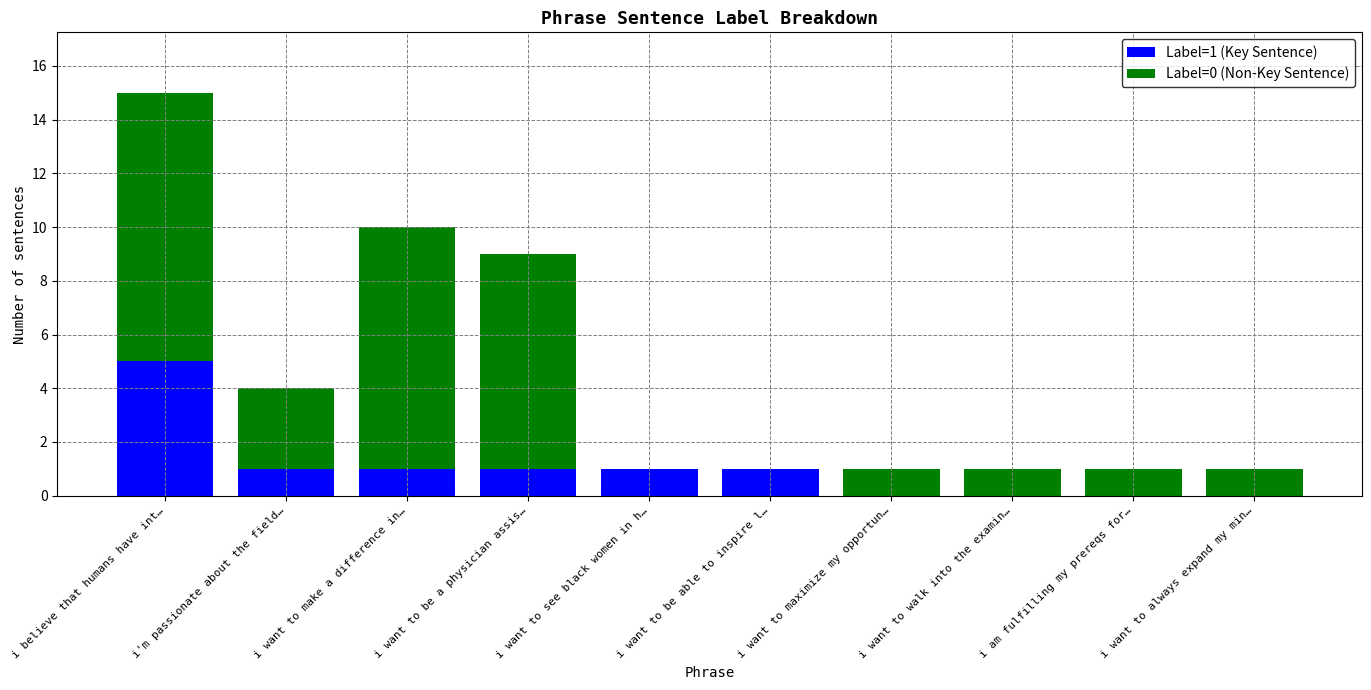

Is it true that Label=1 (Key Sentence) equals 7 at i believe that humans have int…?

False